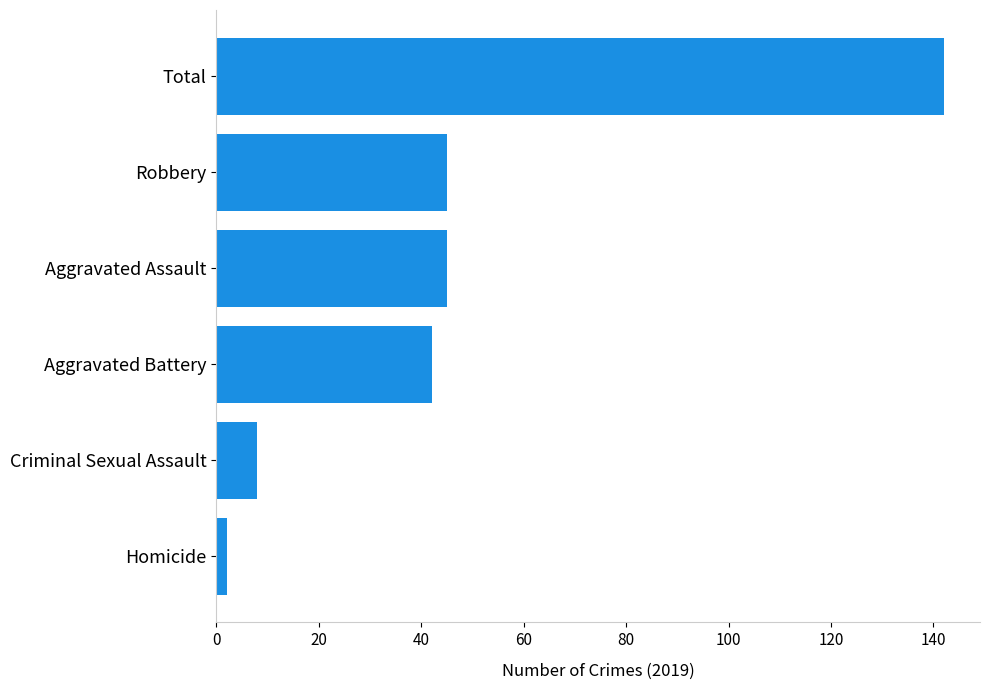

Does the chart contain any negative values?

No